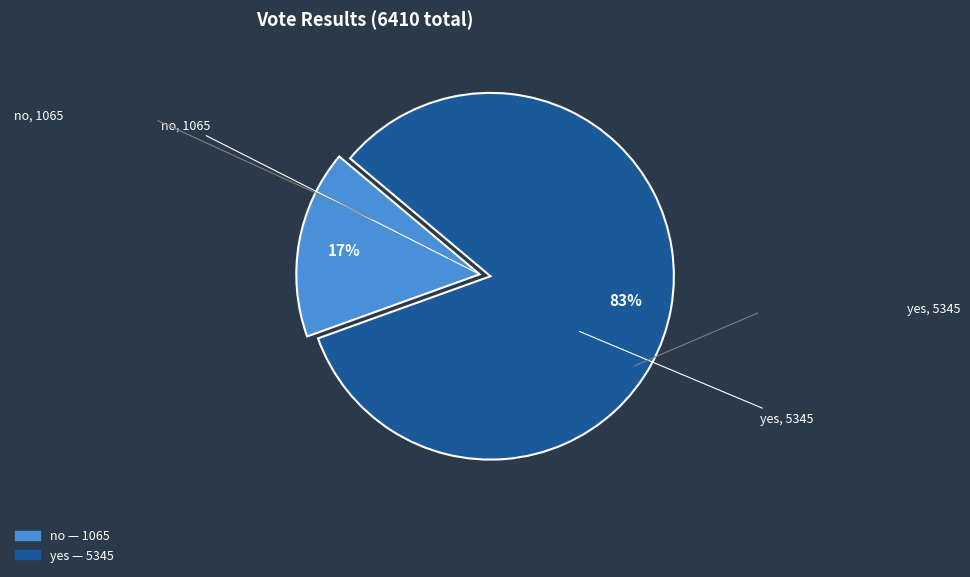

To the nearest percent, what portion does no represent?

17%